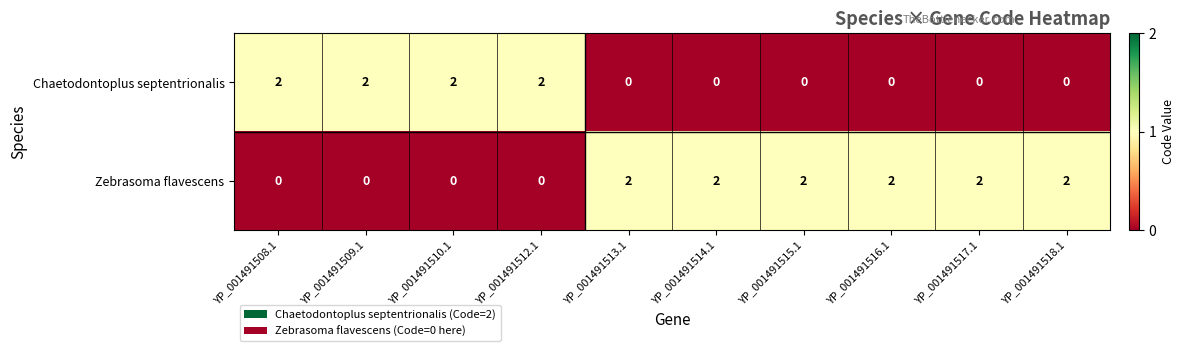

At how many categories does at least one series exceed 0?

10